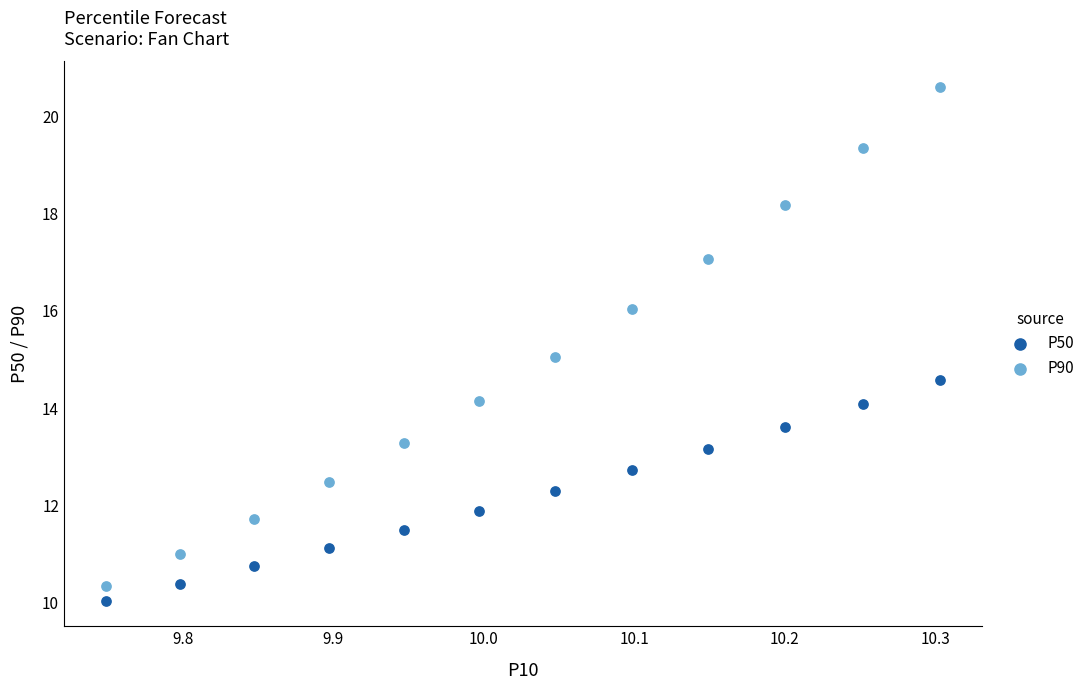

Which series reaches the maximum Y coordinate?

P90